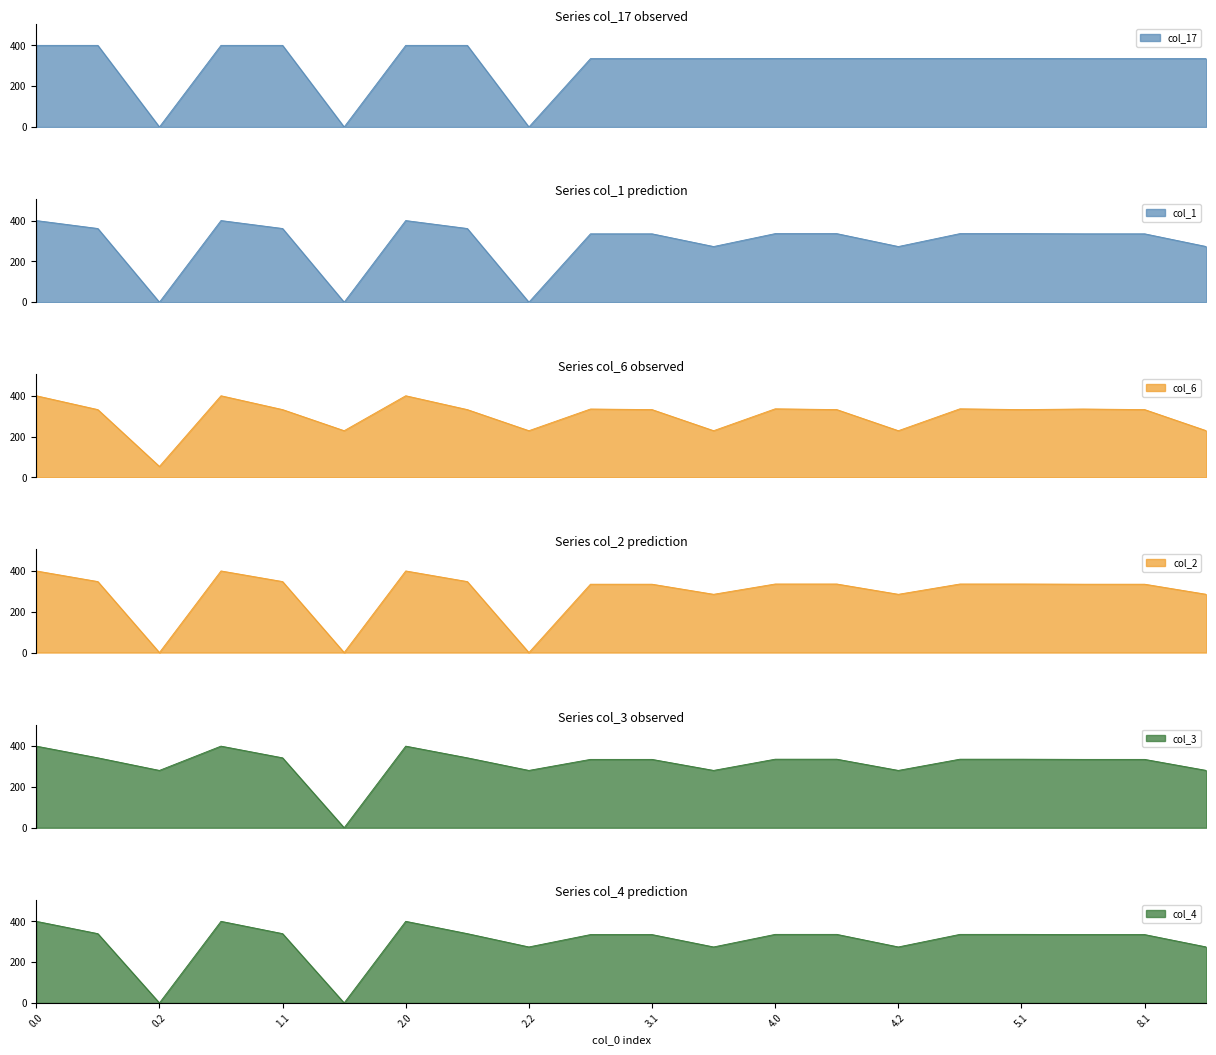

Reading left to right, what are all the values shown in this chart?

col_17: 0.0=400.0	0.1=400.0	0.2=0.0	1.0=400.0	1.1=400.0	1.2=0.0	2.0=400.0	2.1=400.0	2.2=0.0	3.0=335.0	3.1=335.0	3.2=335.0	4.0=336.0	4.1=336.0	4.2=336.0	5.0=336.0	5.1=336.0	8.0=335.0	8.1=335.0	8.2=335.0
col_1: 0.0=400.0	0.1=361.1	0.2=0.0	1.0=400.0	1.1=361.1	1.2=0.0	2.0=400.0	2.1=361.1	2.2=0.0	3.0=335.0	3.1=335.0	3.2=272.7	4.0=336.0	4.1=336.0	4.2=272.7	5.0=336.0	5.1=336.0	8.0=335.0	8.1=335.0	8.2=272.7
col_6: 0.0=400.0	0.1=332.2	0.2=53.6	1.0=400.0	1.1=332.2	1.2=228.8	2.0=400.0	2.1=332.2	2.2=228.8	3.0=335.0	3.1=332.2	3.2=228.8	4.0=336.0	4.1=332.2	4.2=228.8	5.0=336.0	5.1=332.2	8.0=335.0	8.1=332.2	8.2=228.8
col_2: 0.0=400.0	0.1=347.9	0.2=0.0	1.0=400.0	1.1=347.9	1.2=0.0	2.0=400.0	2.1=347.9	2.2=0.0	3.0=335.0	3.1=335.0	3.2=285.5	4.0=336.0	4.1=336.0	4.2=285.5	5.0=336.0	5.1=336.0	8.0=335.0	8.1=335.0	8.2=285.5
col_3: 0.0=400.0	0.1=342.7	0.2=281.0	1.0=400.0	1.1=342.7	1.2=0.0	2.0=400.0	2.1=342.7	2.2=281.0	3.0=335.0	3.1=335.0	3.2=281.0	4.0=336.0	4.1=336.0	4.2=281.0	5.0=336.0	5.1=336.0	8.0=335.0	8.1=335.0	8.2=281.0
col_4: 0.0=400.0	0.1=339.6	0.2=0.0	1.0=400.0	1.1=339.6	1.2=0.0	2.0=400.0	2.1=339.6	2.2=274.4	3.0=335.0	3.1=335.0	3.2=274.4	4.0=336.0	4.1=336.0	4.2=274.4	5.0=336.0	5.1=336.0	8.0=335.0	8.1=335.0	8.2=274.4